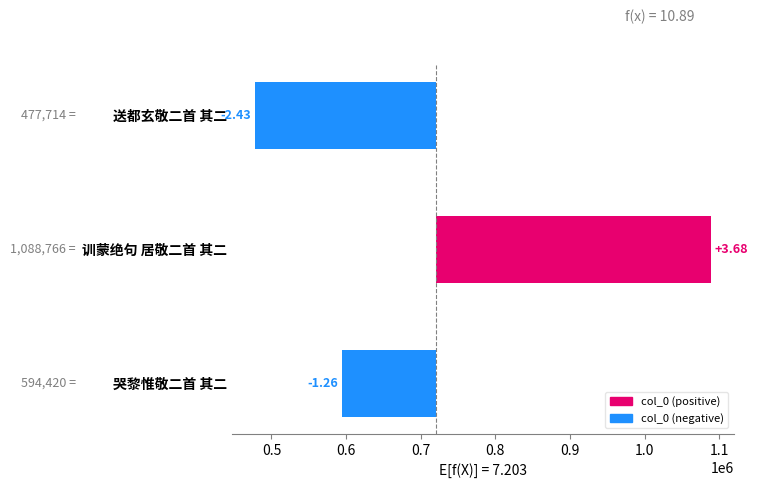

Does the chart contain stacked bars?

No